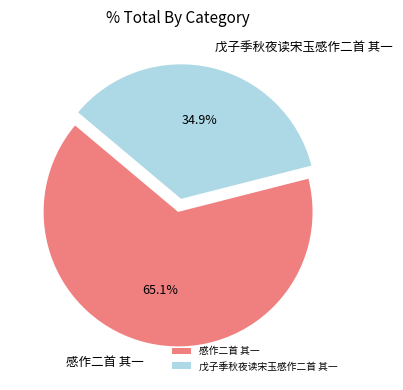

Which slice is the smallest?

戊子季秋夜读宋玉感作二首 其一